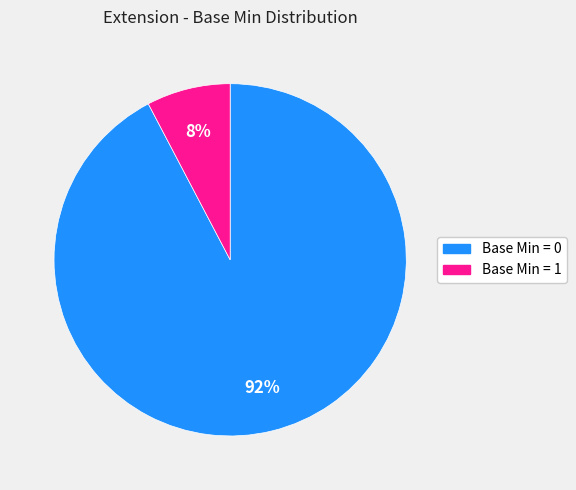

Is there a majority slice in this chart?

Yes